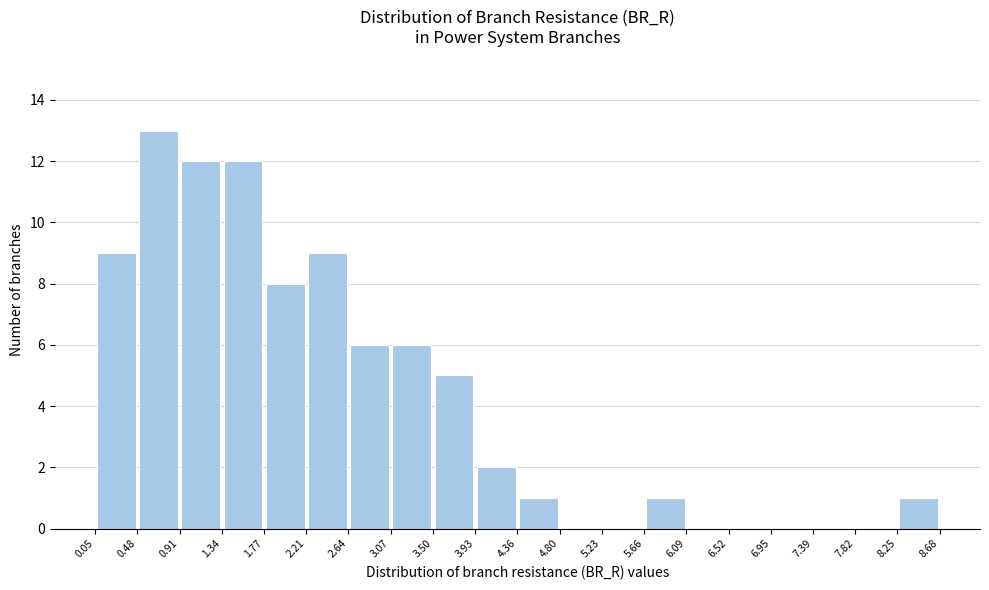

Reading left to right, list every bar in this chart as the range it spans on the x-axis followed by its height. The values are not printed on the chart, so give them approximately, as read against the axis.

0.05 to 0.48: 9
0.48 to 0.91: 13
0.91 to 1.34: 12
1.34 to 1.77: 12
1.77 to 2.21: 8
2.21 to 2.64: 9
2.64 to 3.07: 6
3.07 to 3.50: 6
3.50 to 3.93: 5
3.93 to 4.36: 2
4.36 to 4.80: 1
4.80 to 5.23: 0
5.23 to 5.66: 0
5.66 to 6.09: 1
6.09 to 6.52: 0
6.52 to 6.95: 0
6.95 to 7.39: 0
7.39 to 7.82: 0
7.82 to 8.25: 0
8.25 to 8.68: 1